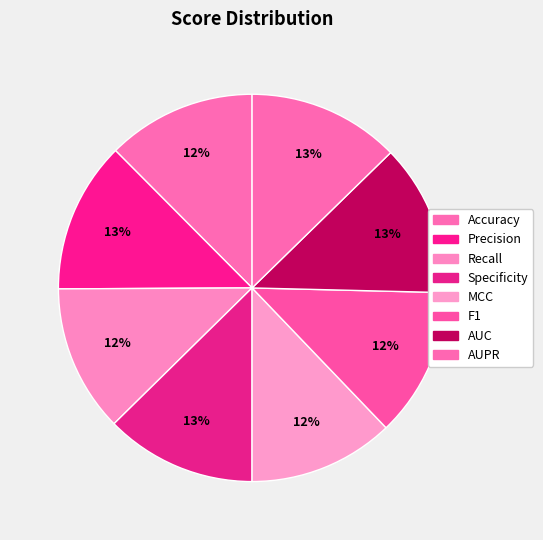

How many segments does this pie chart have?

8